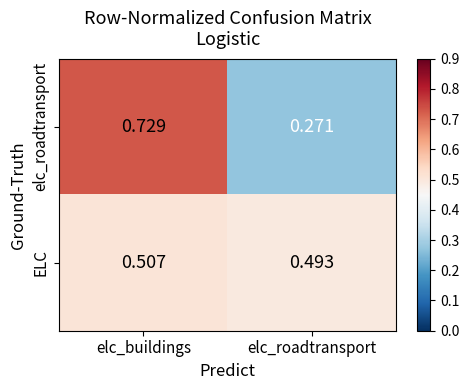

At how many categories does at least one series exceed 0?

2